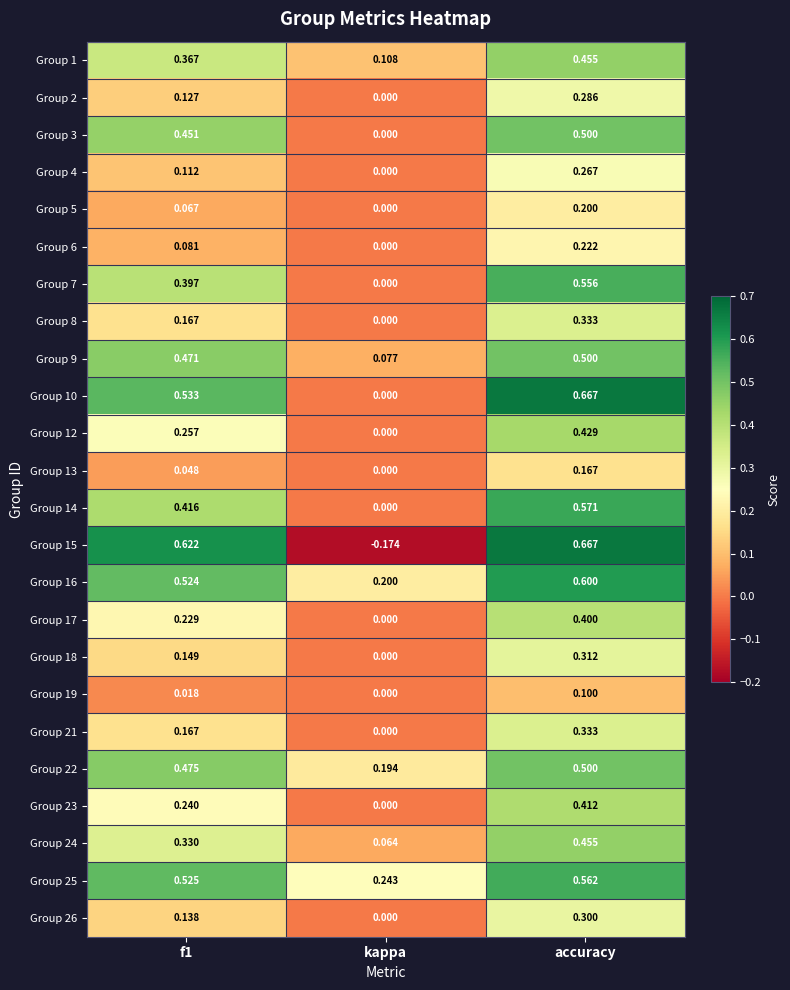

Is the value of Group 14 at f1 greater than the value of Group 17 at kappa?

Yes